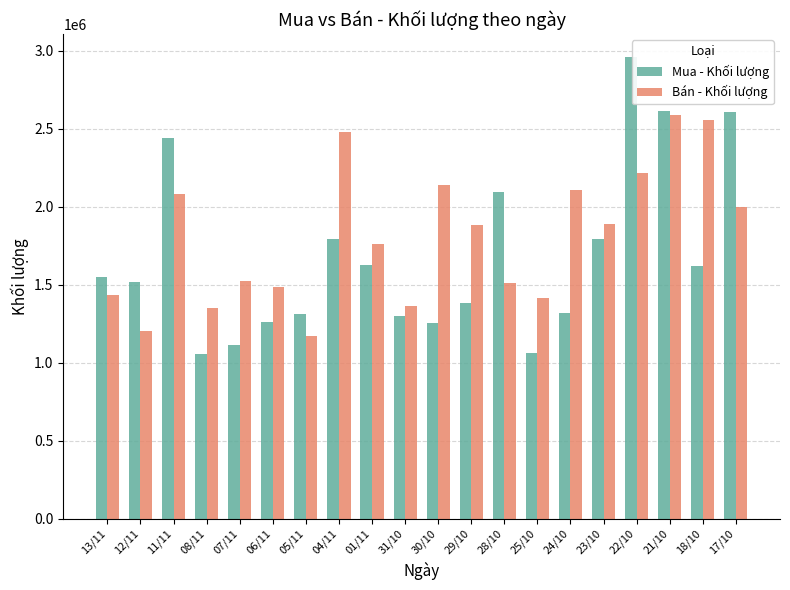

What is the minimum value shown in the chart?

1056900